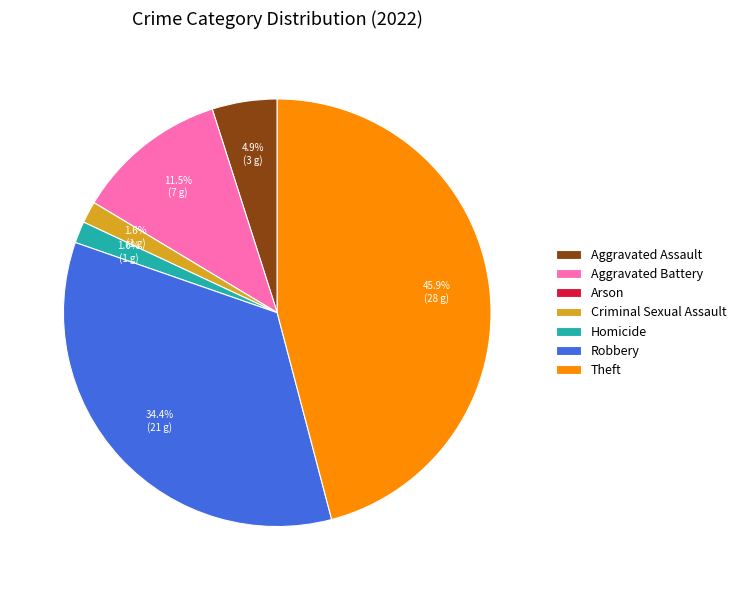

True or false: Theft accounts for 46% of the total.

True